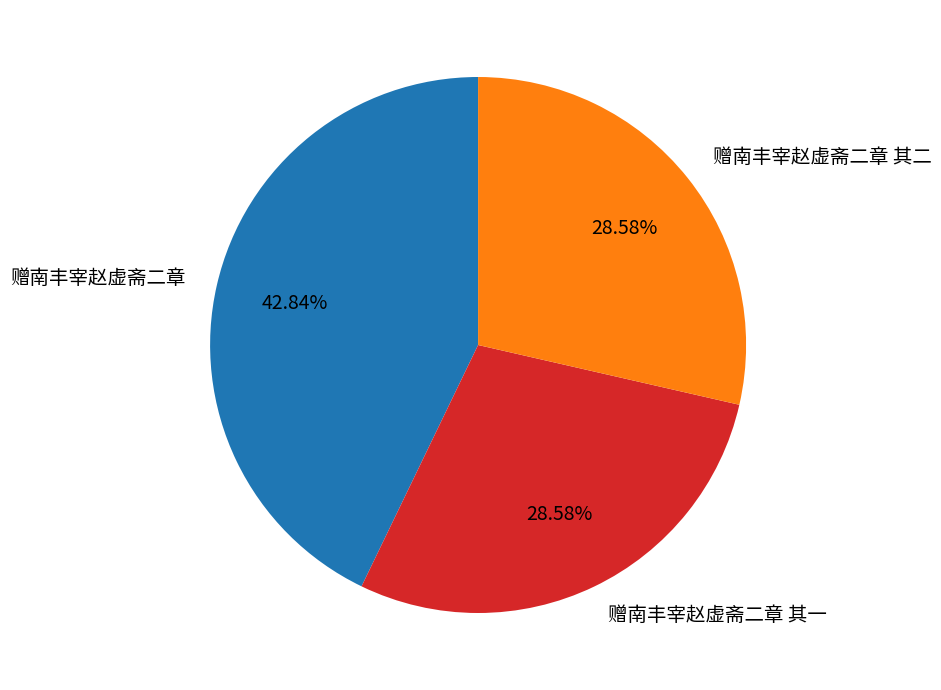

To the nearest percent, what portion does 赠南丰宰赵虚斋二章 represent?

43%